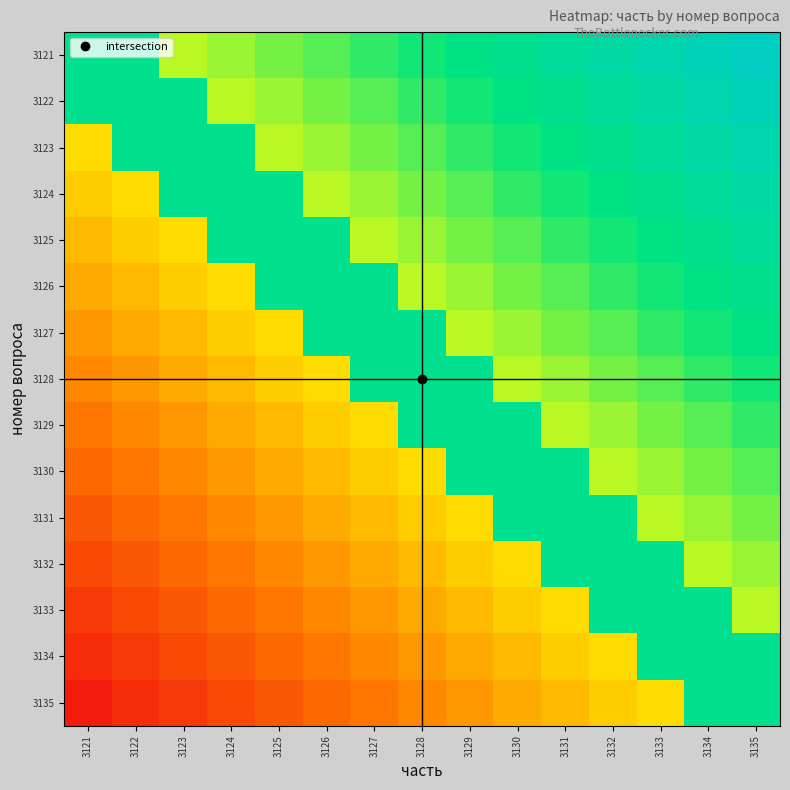

How many distinct data groups are displayed?

15